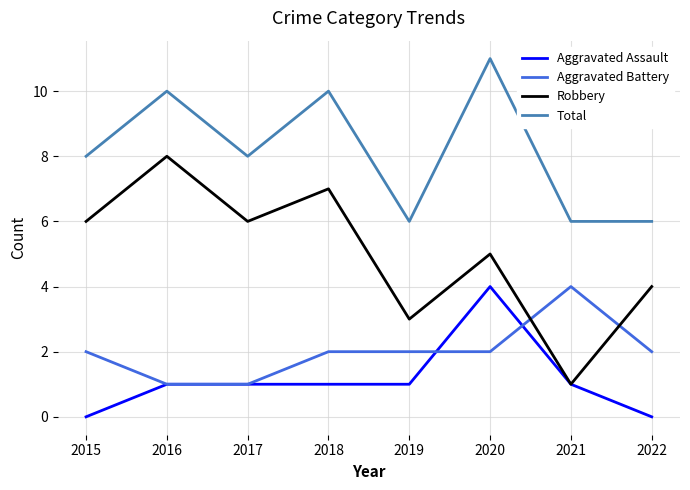

Is it true that Total equals 10 at 2016?

True